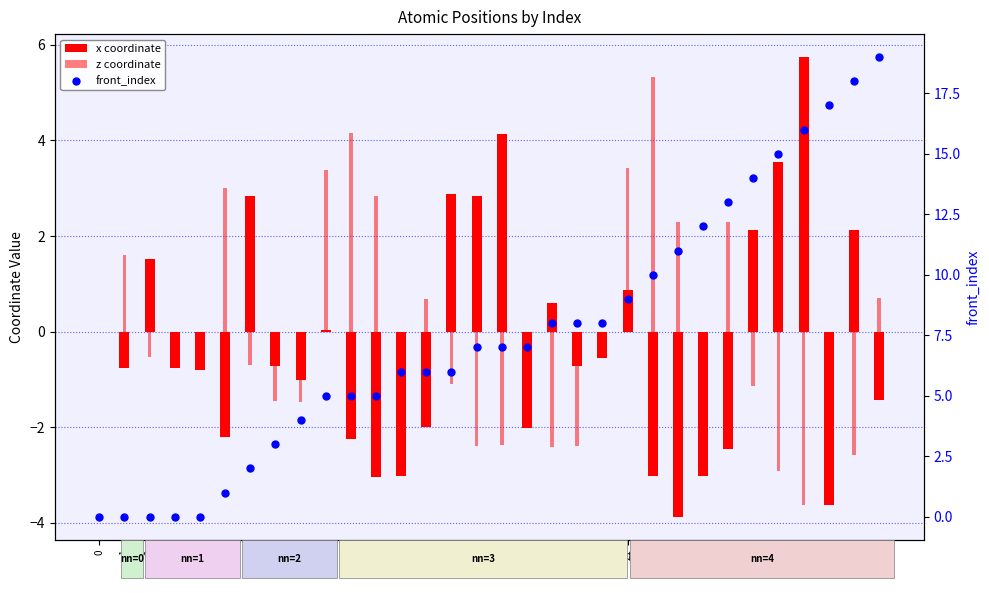

Is the value of front_index at 2 greater than the value of z coordinate at 21?

No